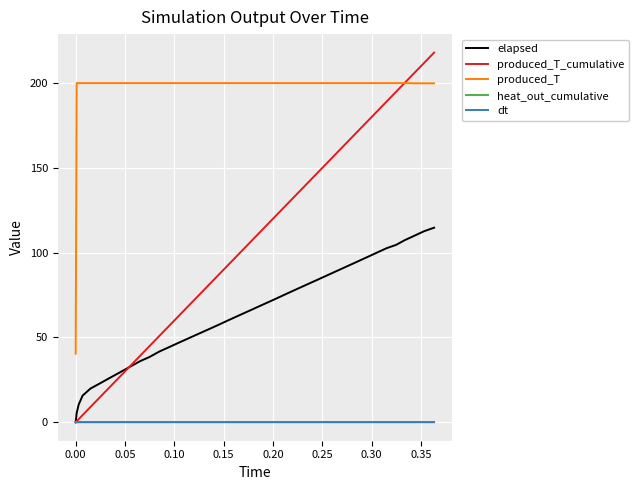

Which series has the largest total across all categories?

produced_T